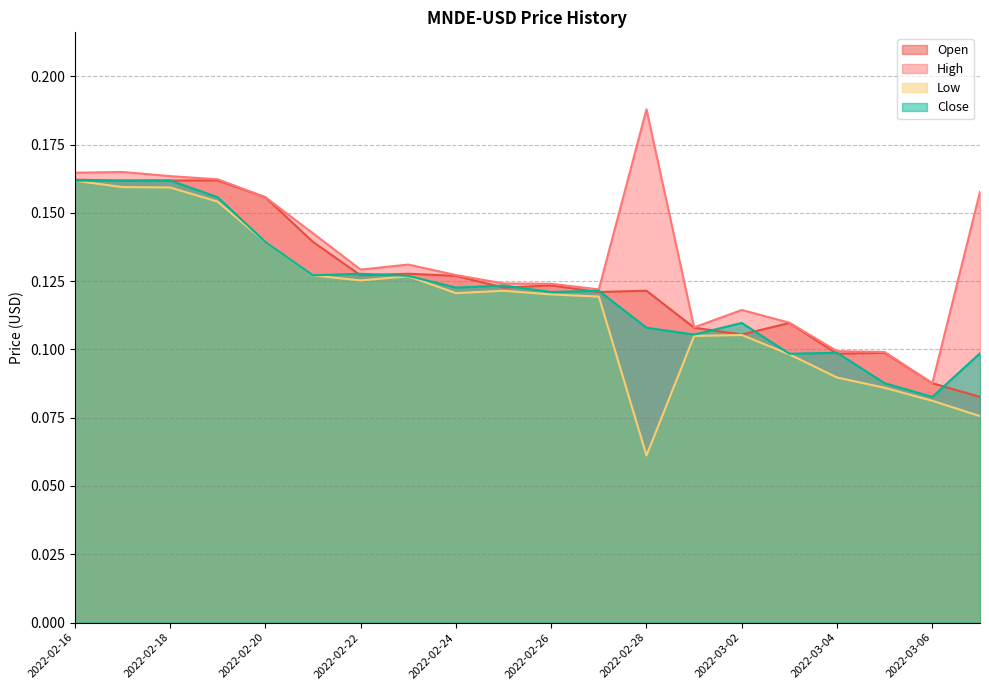

Which series has the largest range (max minus min)?

Low